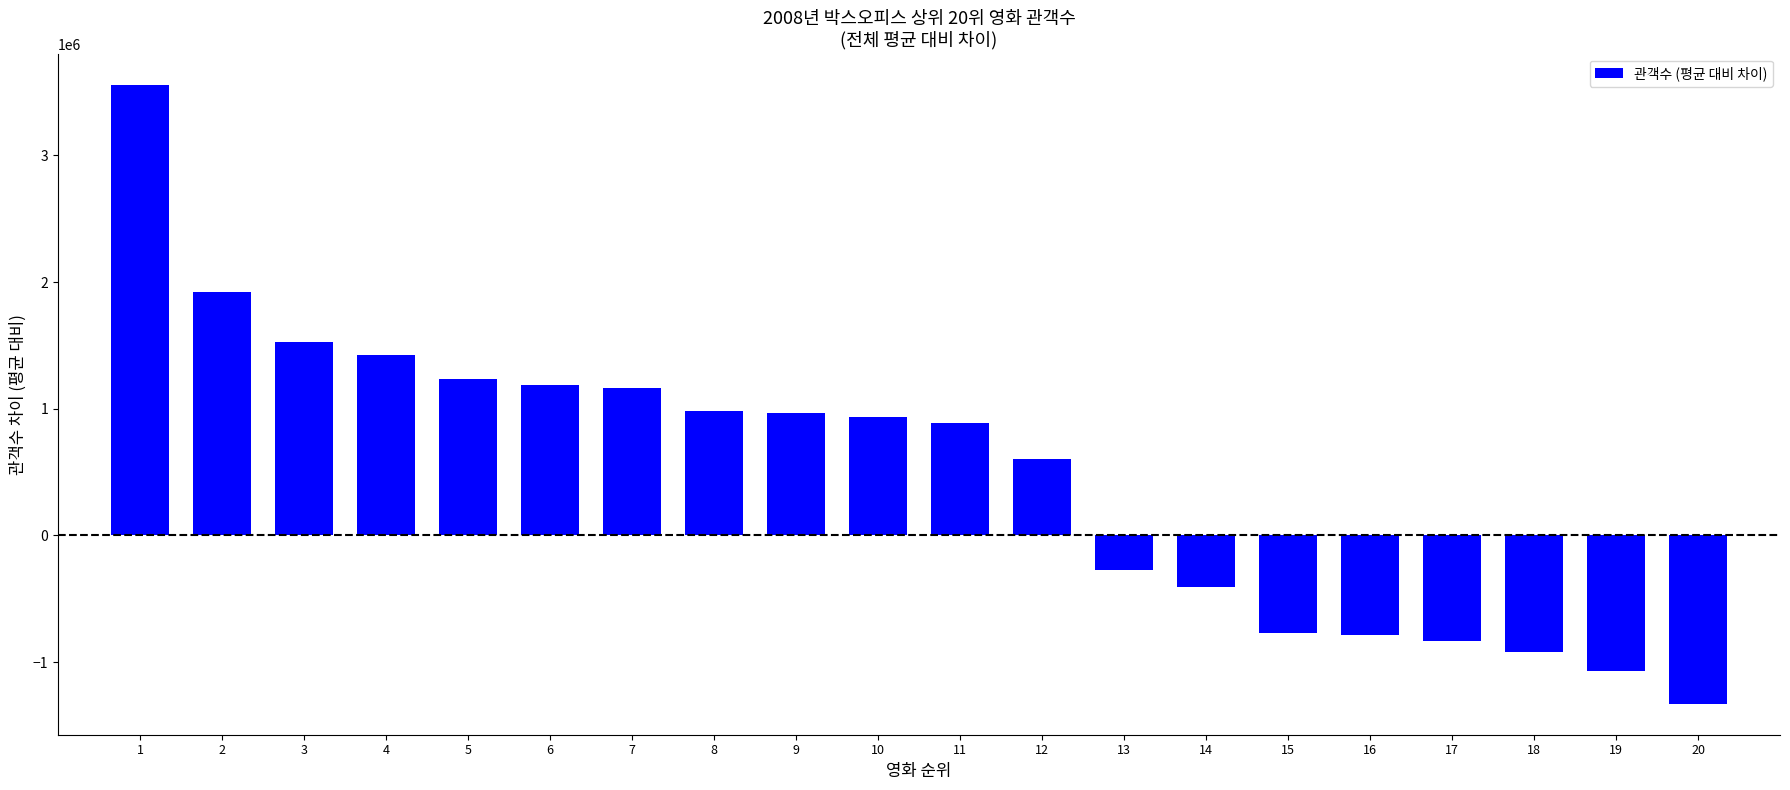

How many bars are there in total?

20